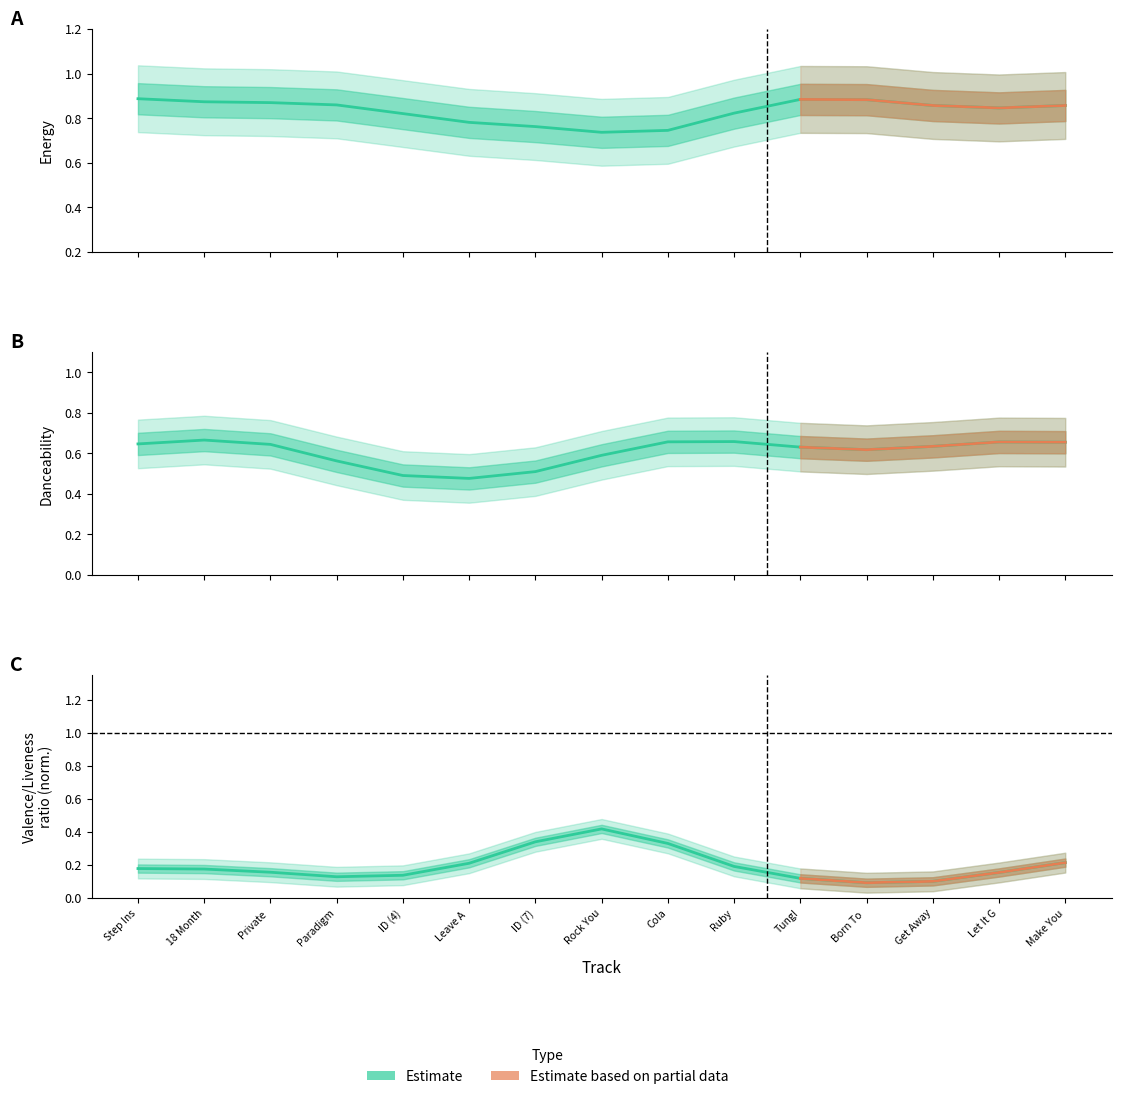

The value of danceability at Step Inside is 0.3. True or false?

False